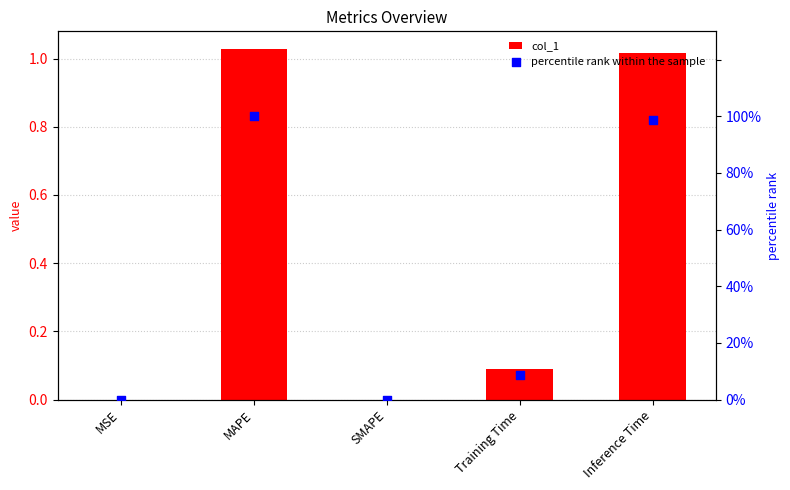

Which series has the largest Y range (max minus min)?

percentile rank within the sample